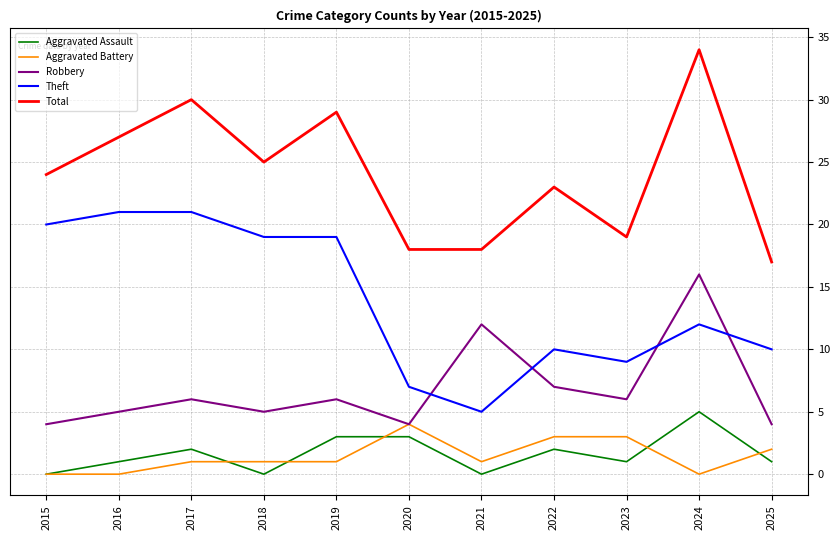

How many lines are shown in the chart?

5